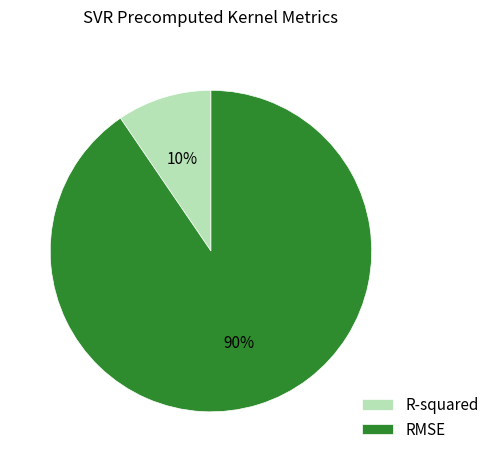

Which slice is the smallest?

R-squared